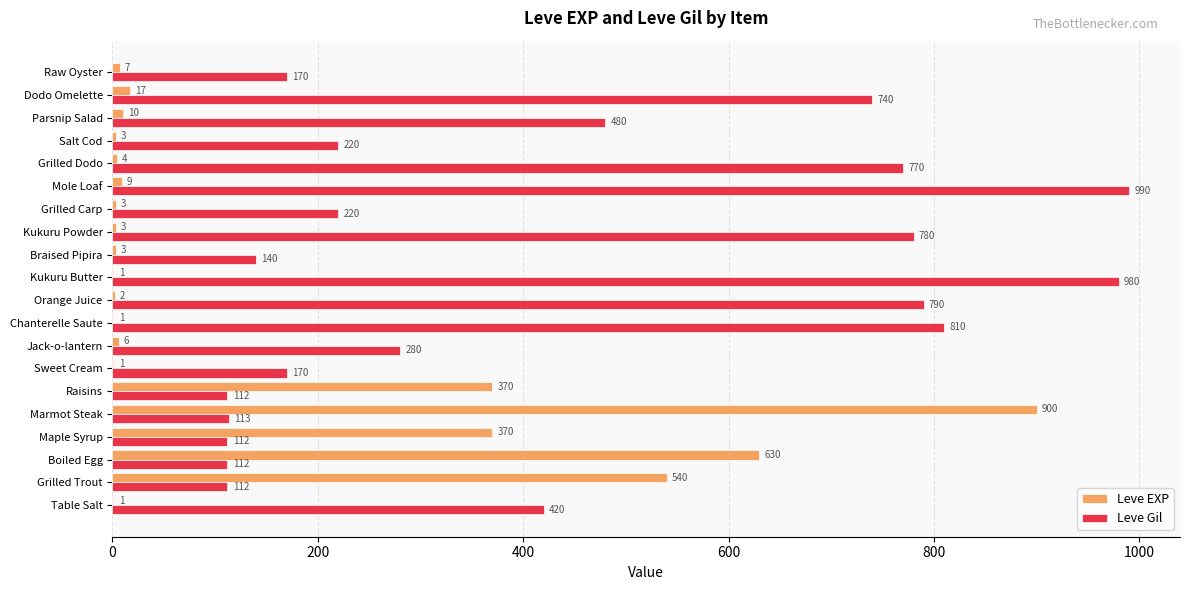

Read the Leve Gil value at Raisins.

112